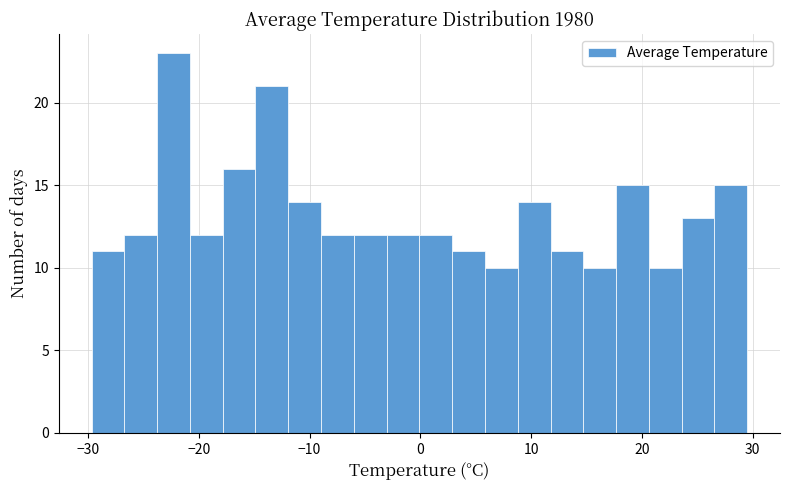

Around what value on the x-axis is the tallest bar? Give the approximate position of its centre, as read against the axis.

-22